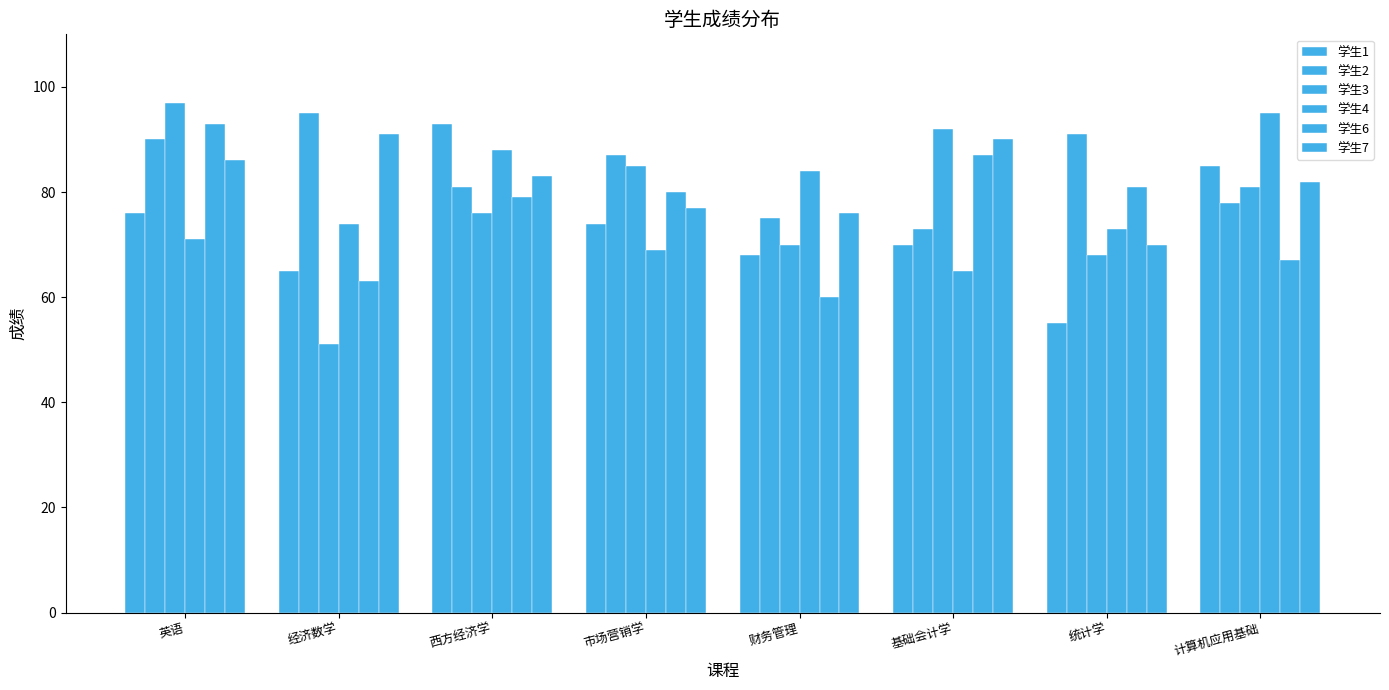

At which category does the chart reach its minimum across all series?

经济数学